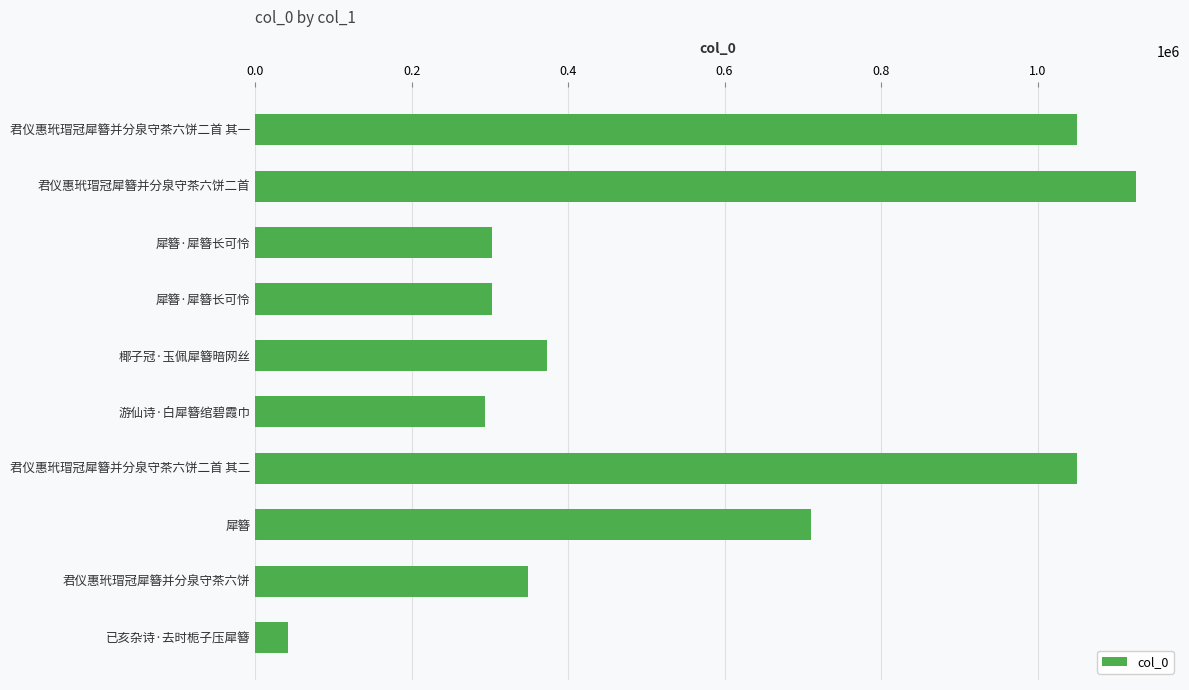

Are the bars horizontal?

Yes